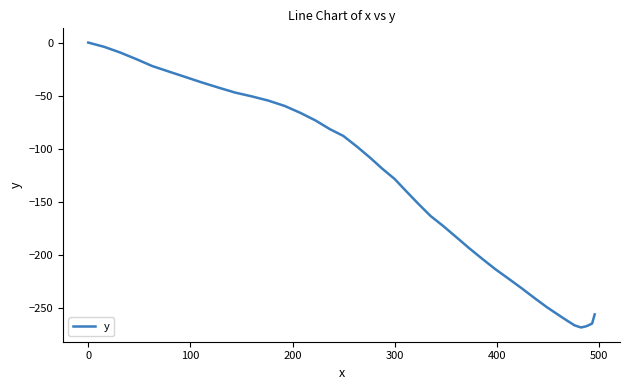

How many negative values are there?

39